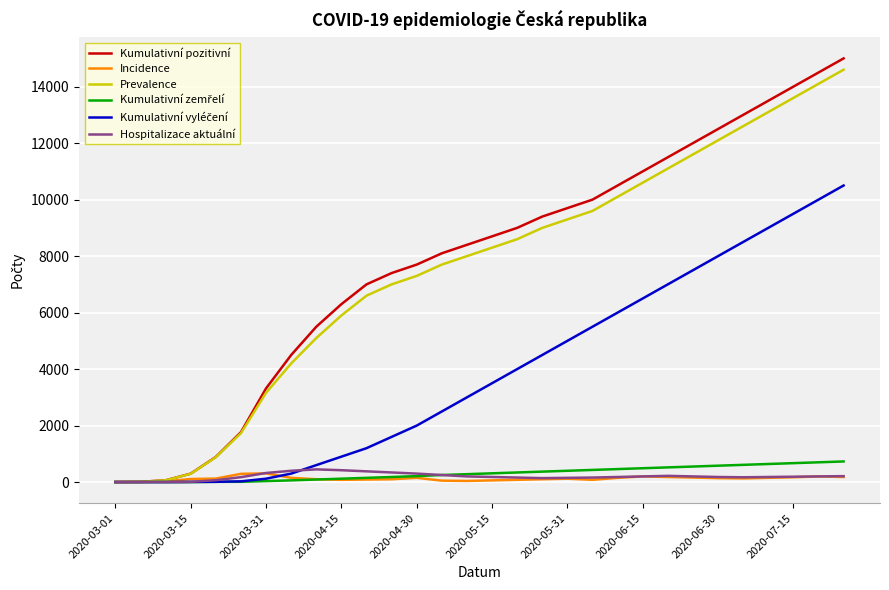

Which series has the largest total across all categories?

Kumulativní pozitivní